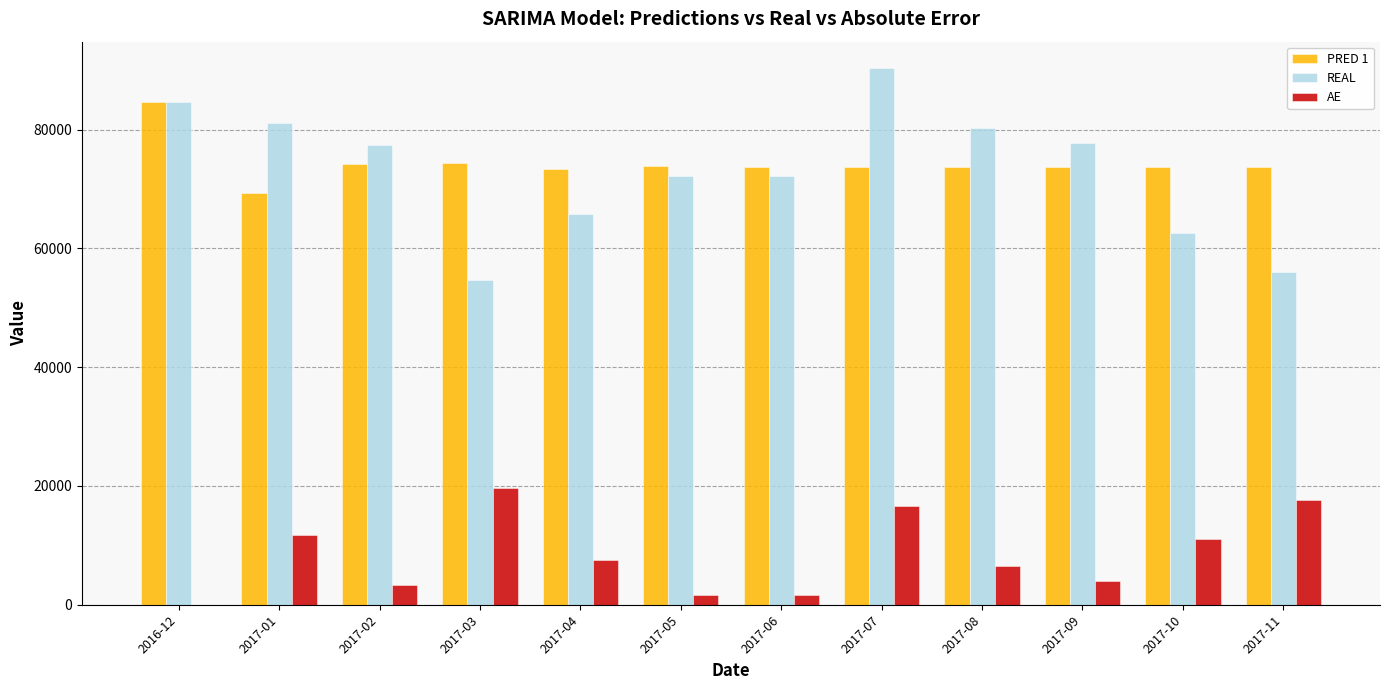

How many values in AE are above zero?

11